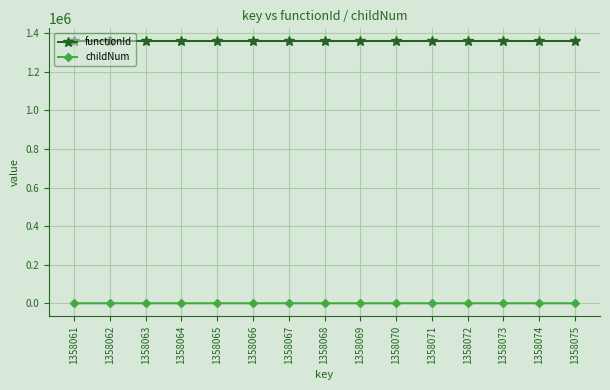

Count the number of categories in the chart.

15